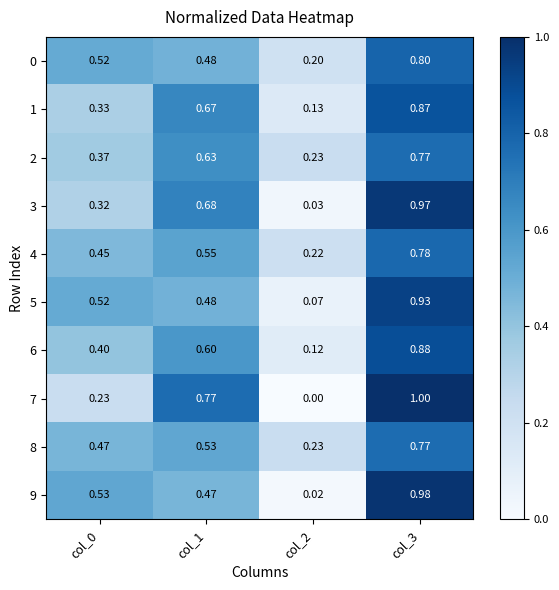

Which category has the lowest value across all series?

col_2